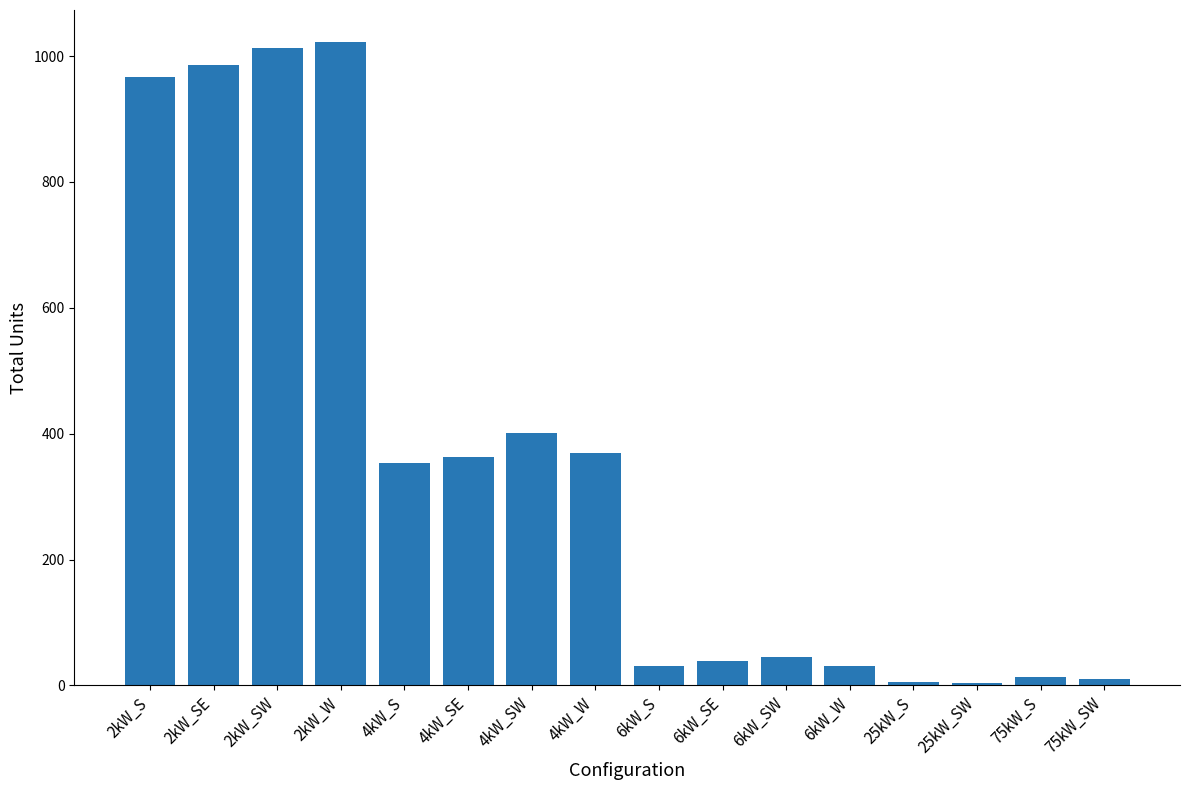

What is the change in value from 6kW_S to 6kW_SW?

+15